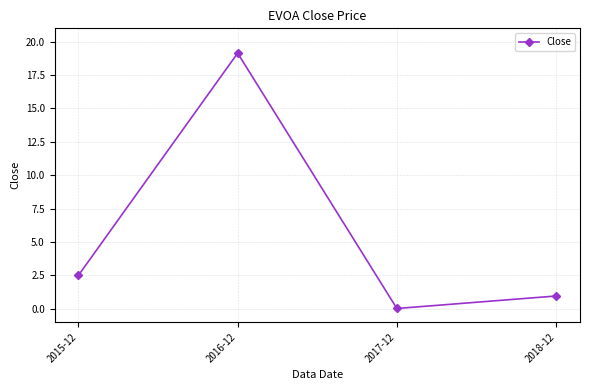

What is the sum of all values?

22.6